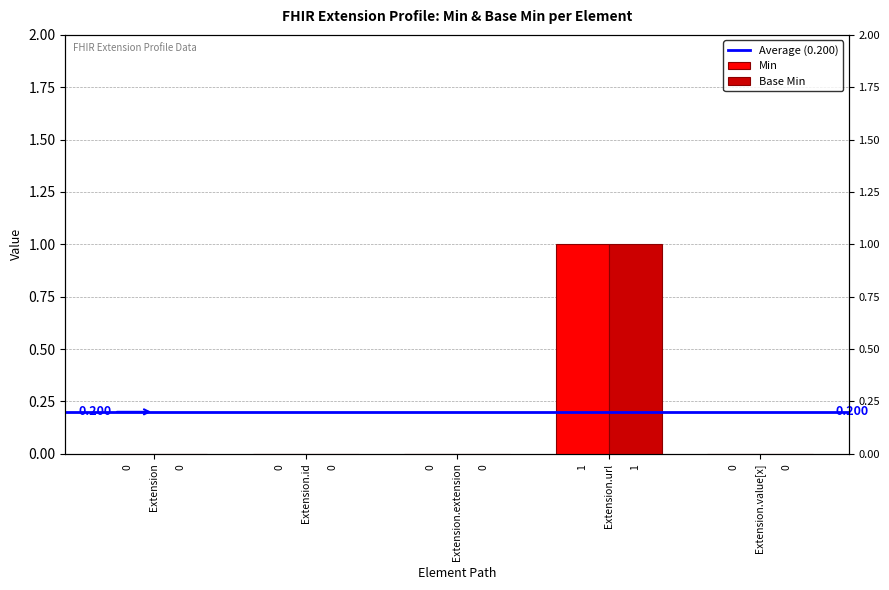

Is the value of Min at Extension.extension greater than the value of Base Min at Extension?

No